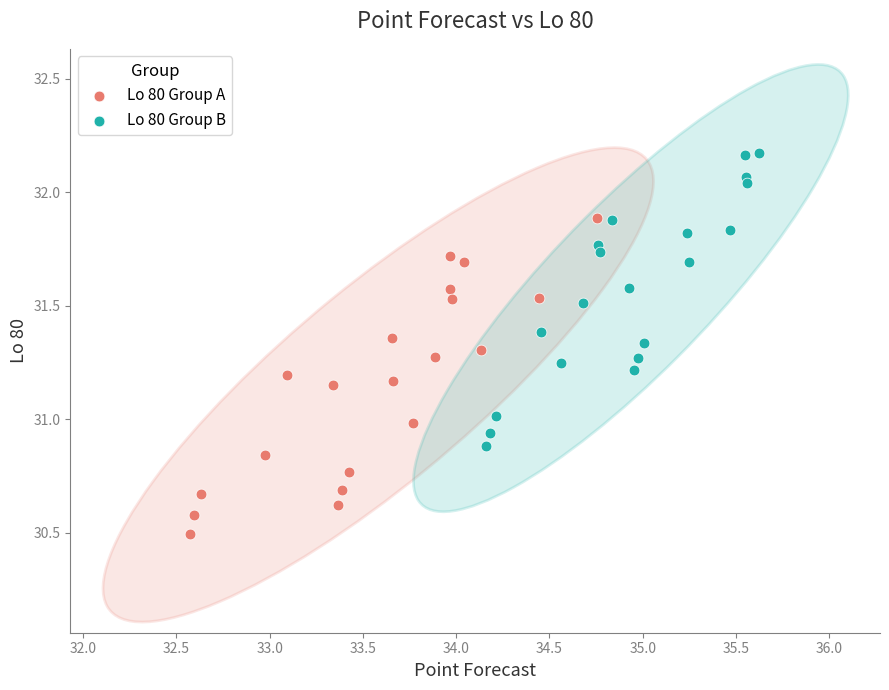

Which series reaches the minimum Y coordinate?

Lo 80 Group A